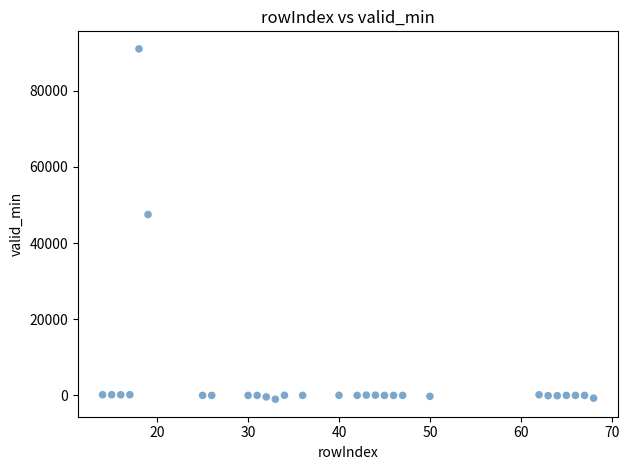

What is the range of X values (max minus min)?

54.0